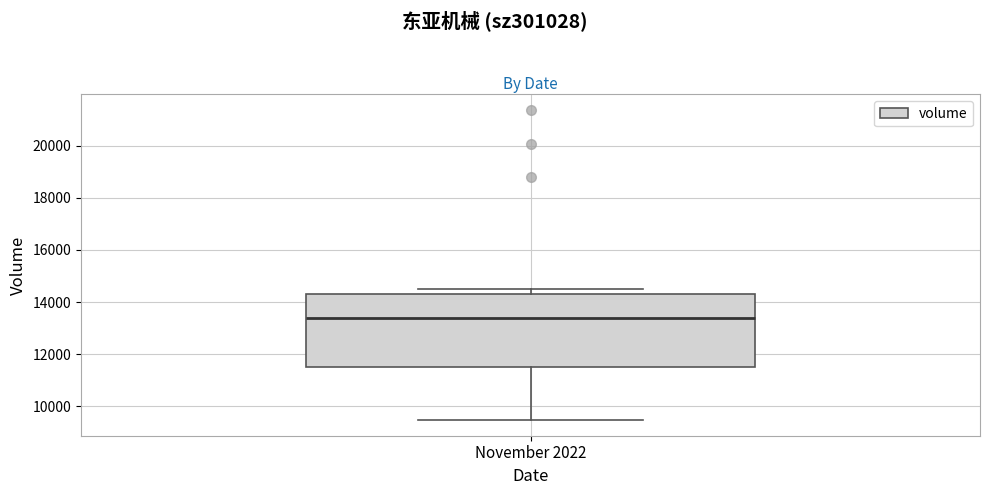

Transcribe this box plot: give where the median line is, the range the box spans, and where the two whiskers end, as read against the y-axis. The values are not printed on the chart, so give them approximately, as read against the axis.

median 13400, box 11600 to 14200, whiskers 9400 to 14600